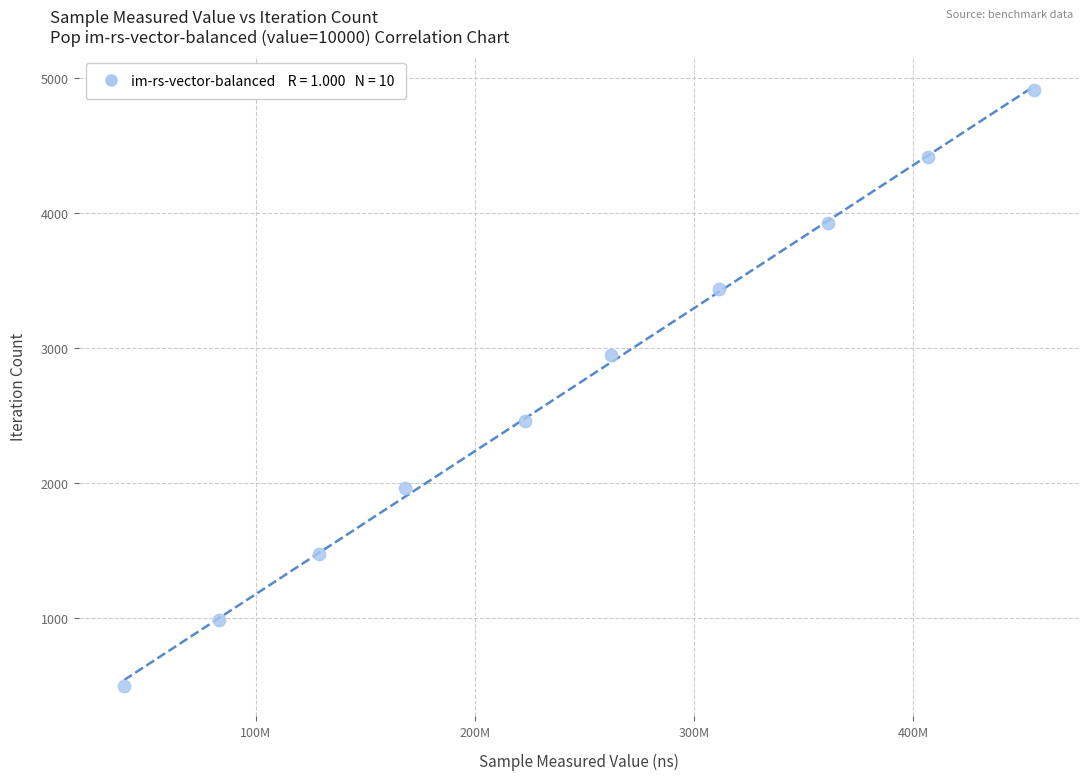

What is the range of Y values (max minus min)?

4419